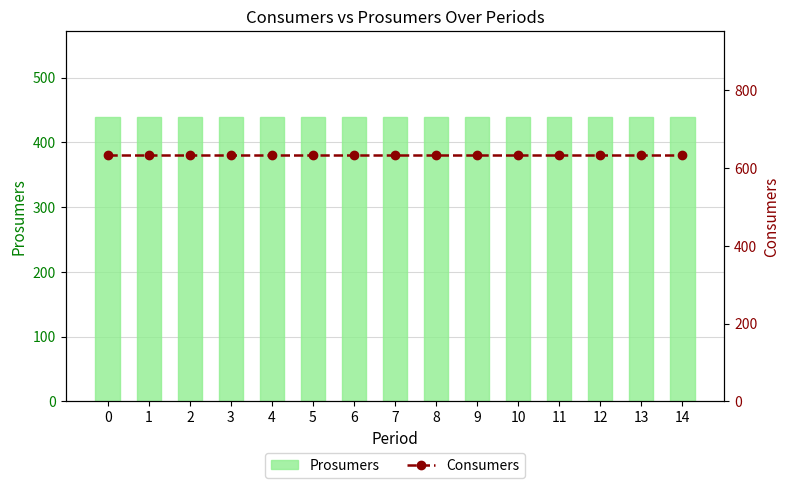

What are all the series names shown in the legend?

Prosumers, Consumers